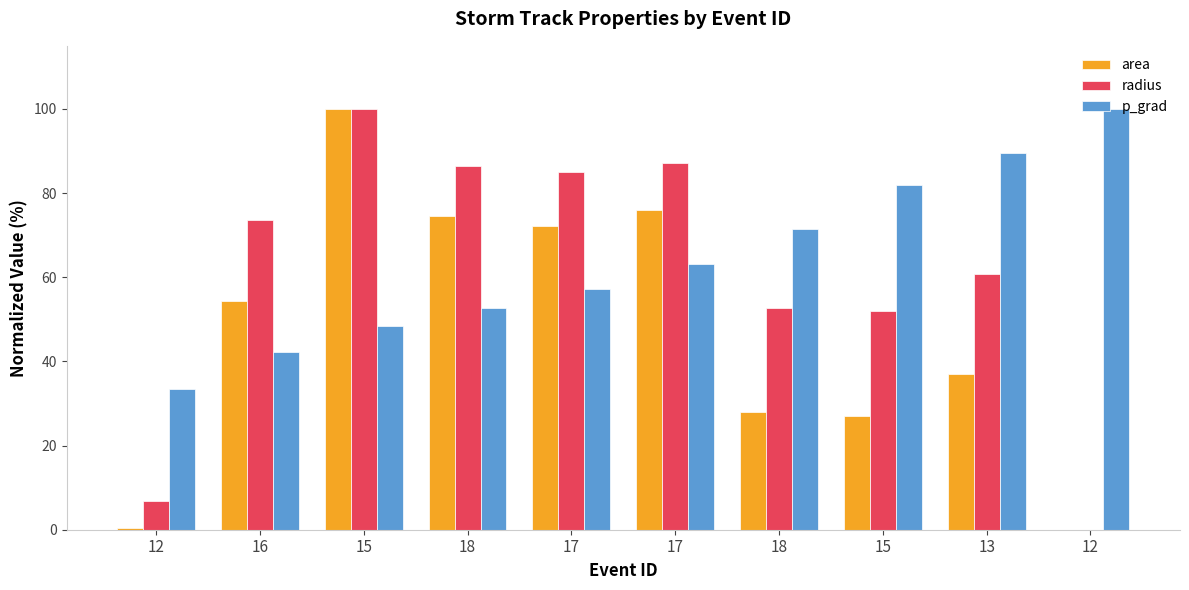

Is the value of area at 18 greater than the value of p_grad at 15?

Yes